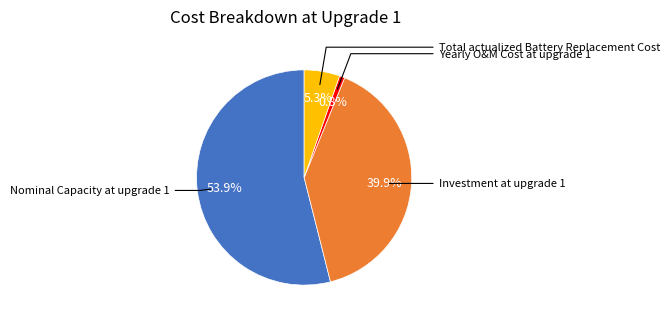

What is the majority slice?

Nominal Capacity at upgrade 1